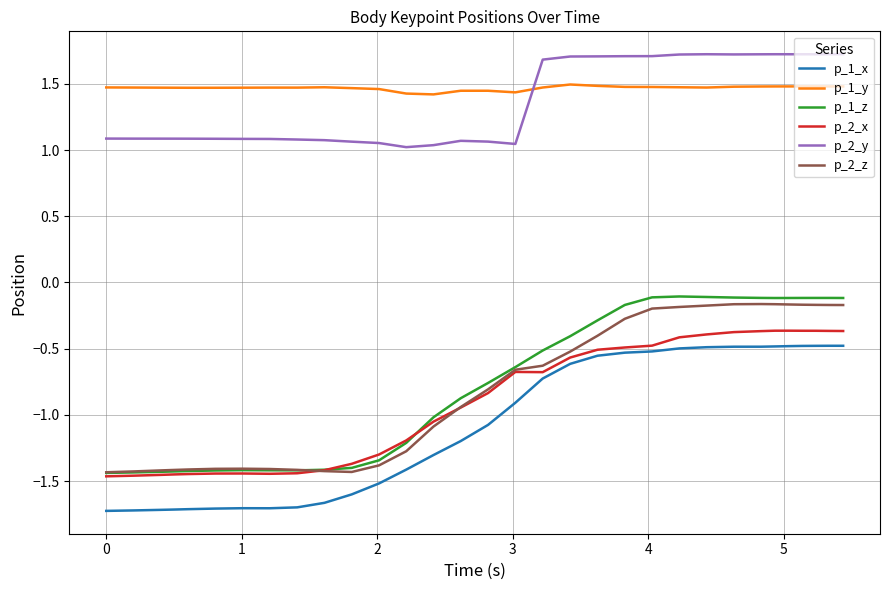

True or false: p_1_z and p_1_y cross at least once.

False